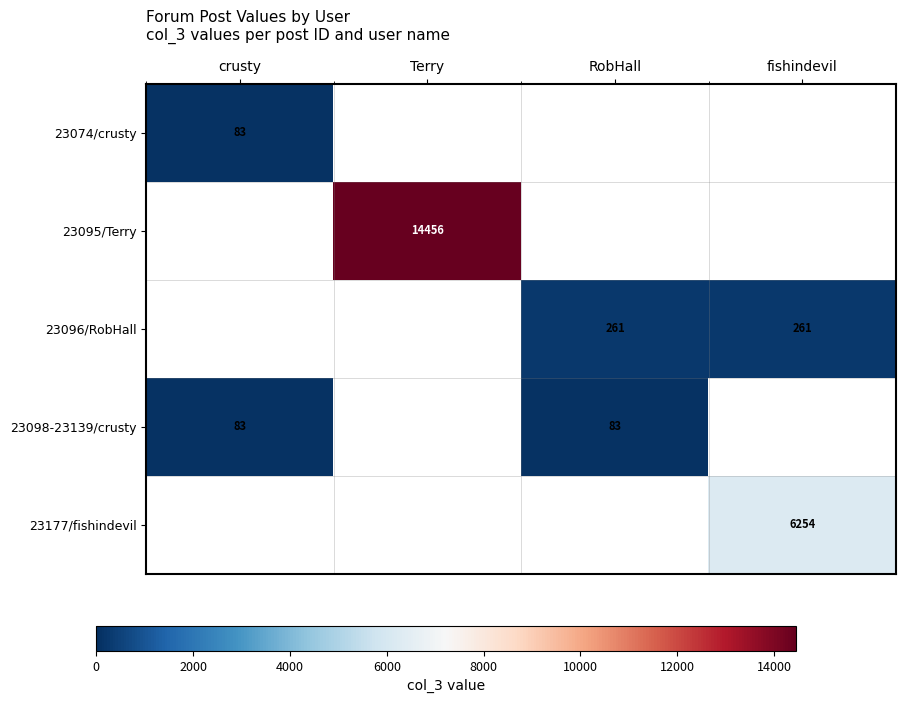

True or false: 23098-23139/crusty has a value of 126 at crusty.

False